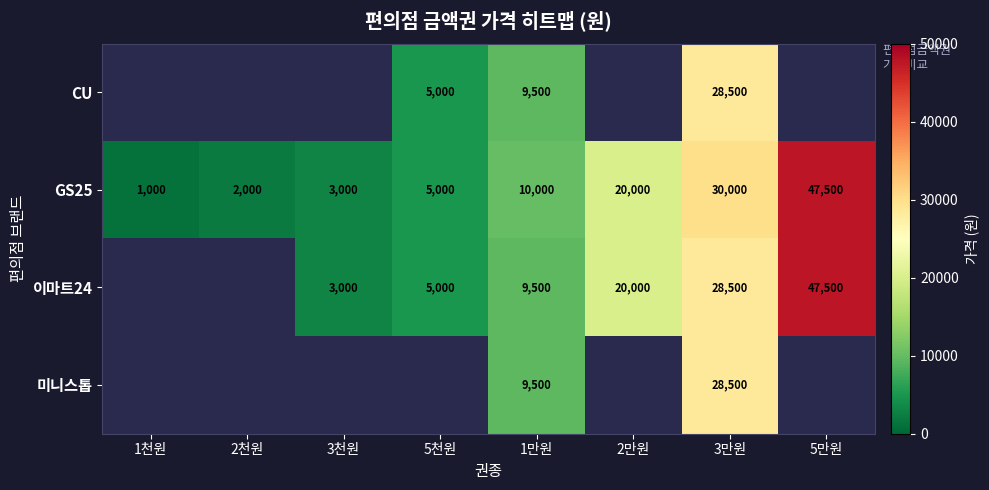

What is the total value across all series at 3만원?

115500